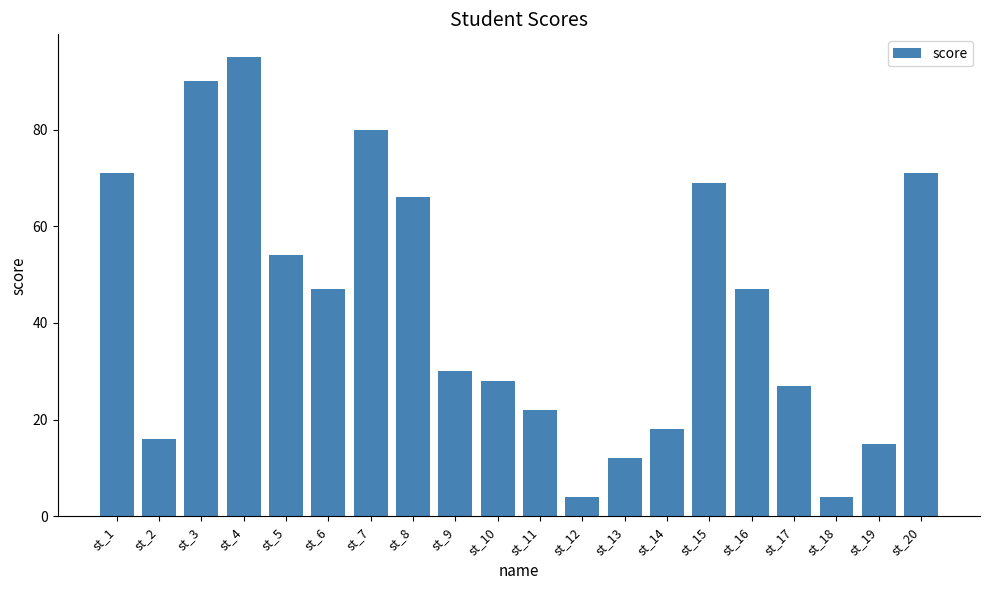

Reading left to right, extract all data points from this chart.

st_1=71	st_2=16	st_3=90	st_4=95	st_5=54	st_6=47	st_7=80	st_8=66	st_9=30	st_10=28	st_11=22	st_12=4	st_13=12	st_14=18	st_15=69	st_16=47	st_17=27	st_18=4	st_19=15	st_20=71